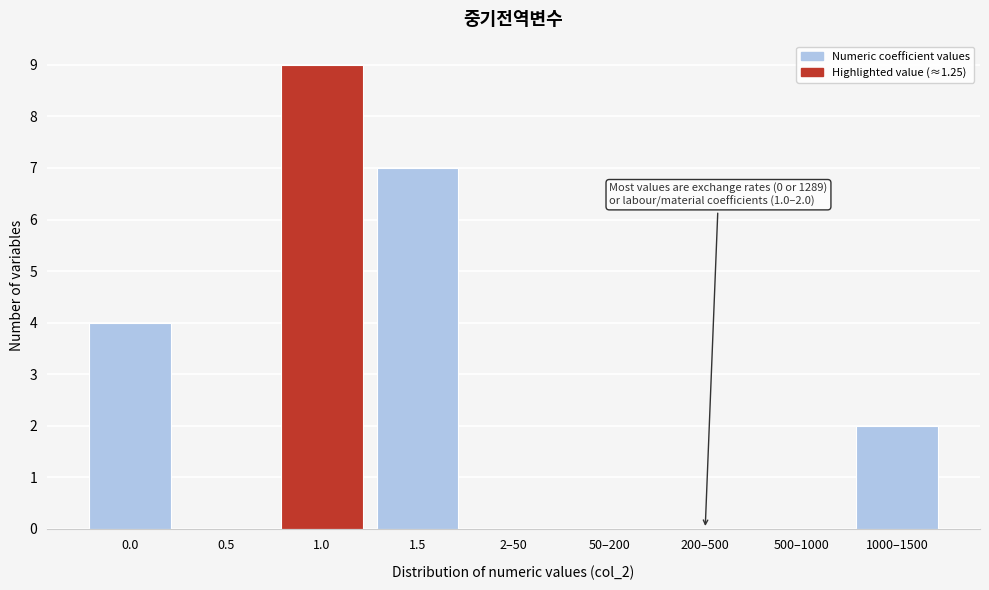

Reading left to right, extract all data points from this chart.

0.0=4	0.5=0	1.0=9	1.5=7	2–50=0	50–200=0	200–500=0	500–1000=0	1000–1500=2